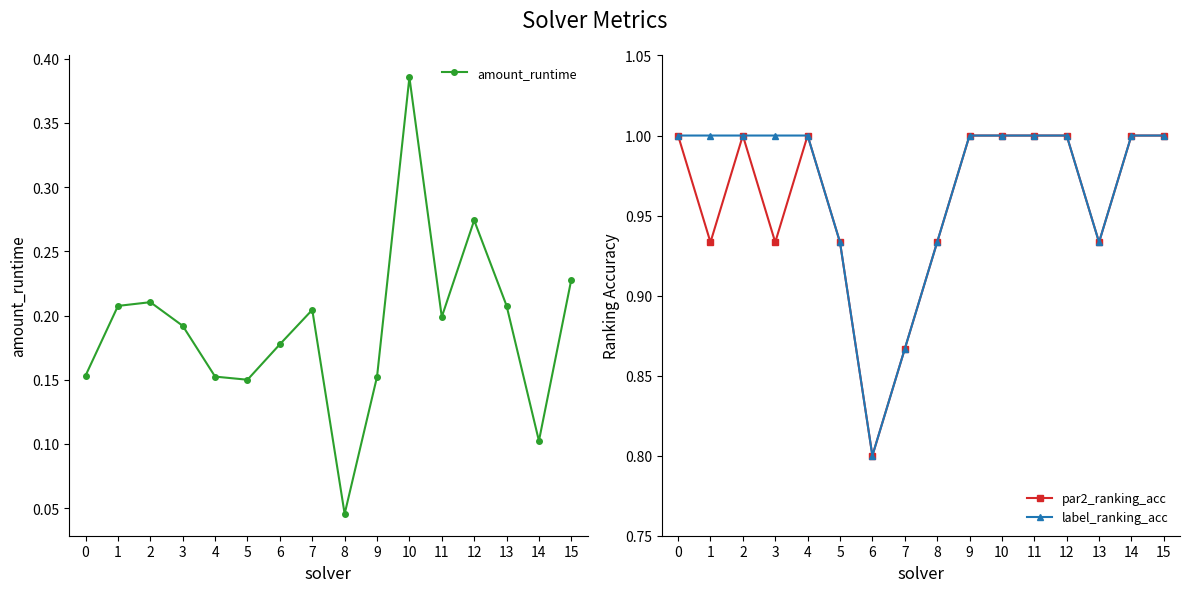

Which series has the largest total across all categories?

label_ranking_acc